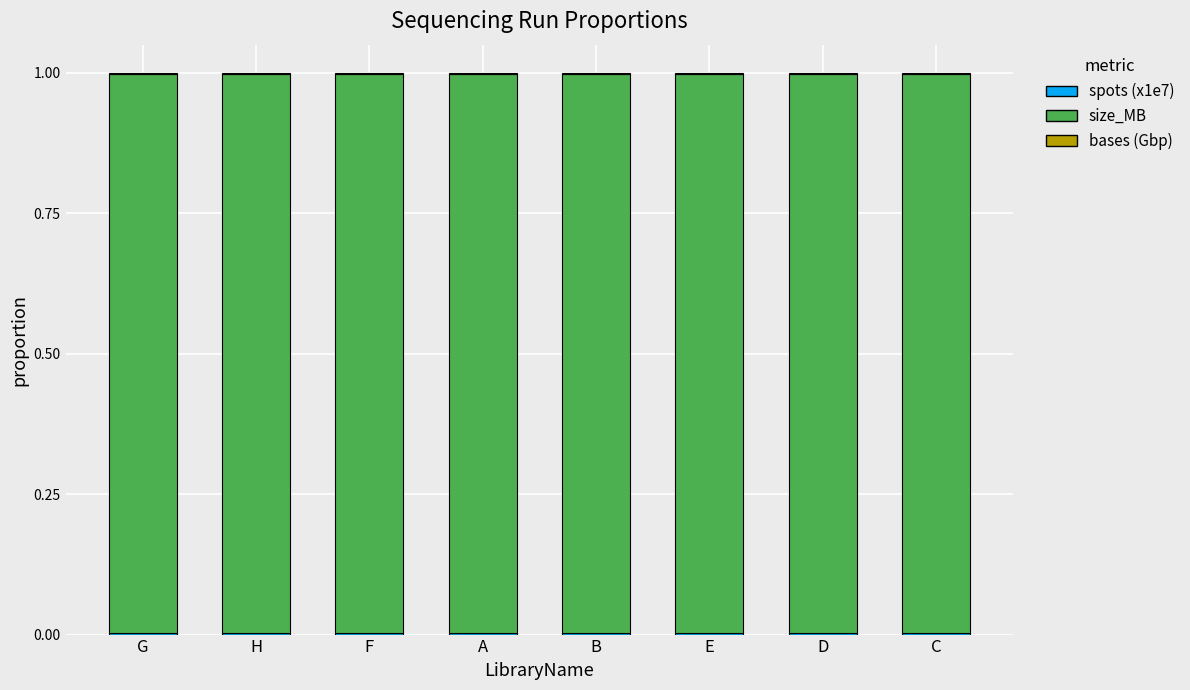

The value of spots (x1e7) at C is 0.0. True or false?

False